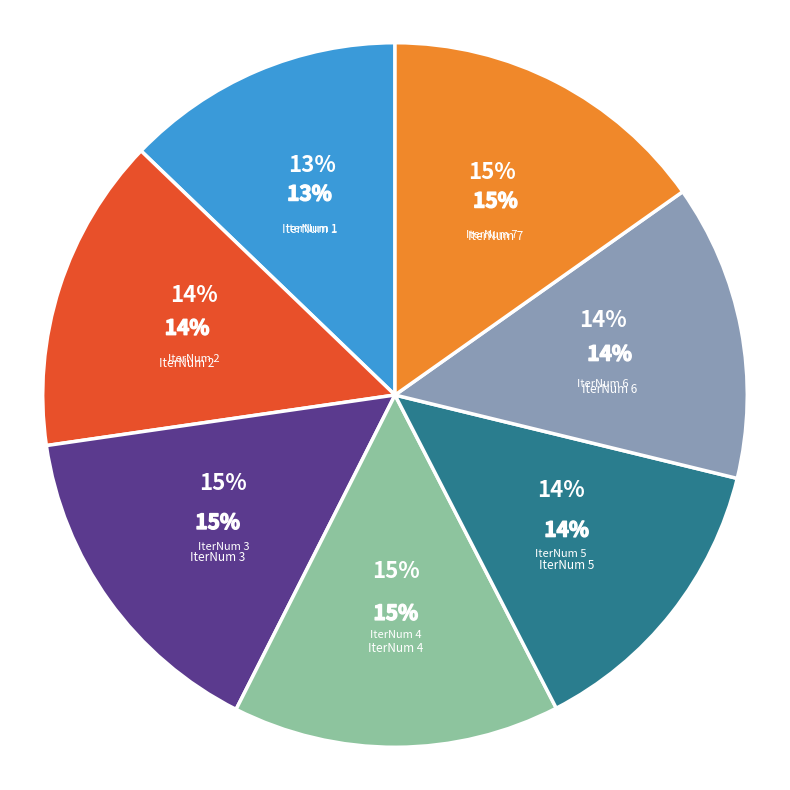

To the nearest percent, what percentage of the pie is IterNum 2?

14%